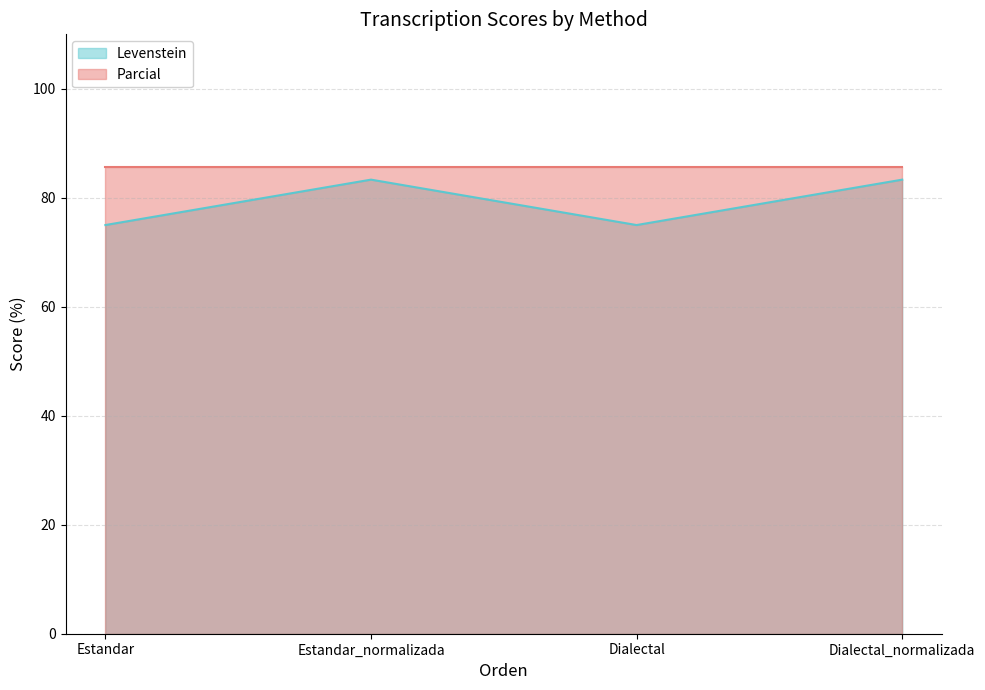

Approximately how many times larger is the value at Dialectal compared to Estandar?

1.0